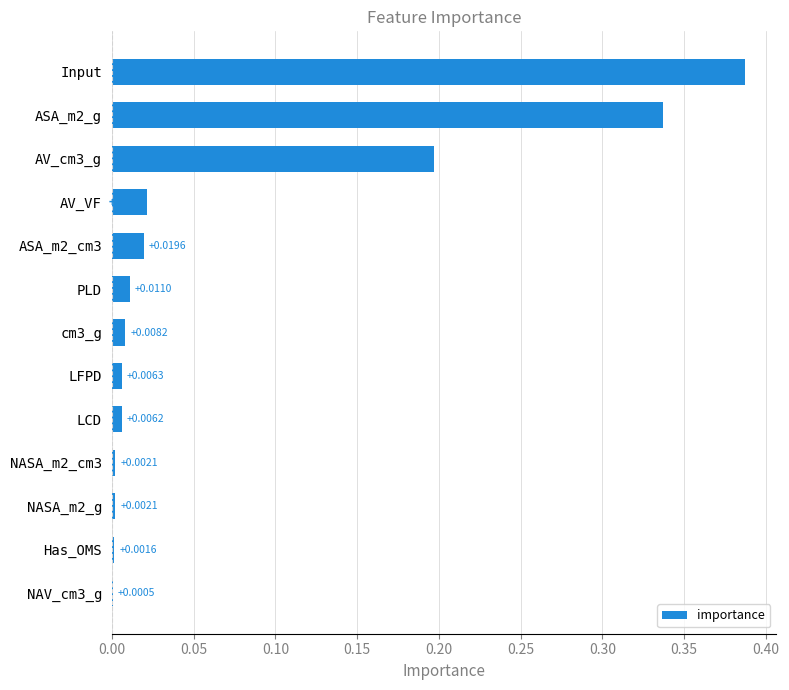

Between Has_OMS and LFPD, which is larger?

LFPD